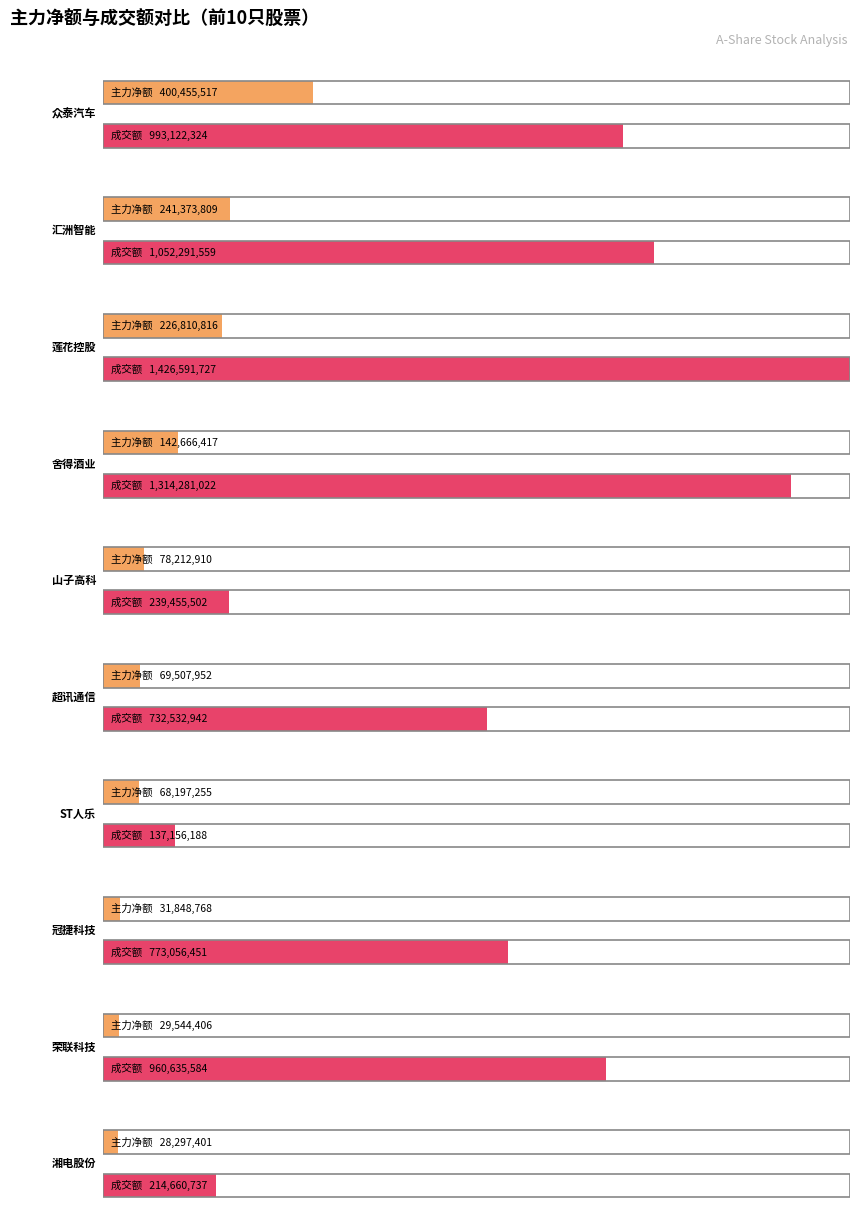

What is the greatest value displayed?

1426591727